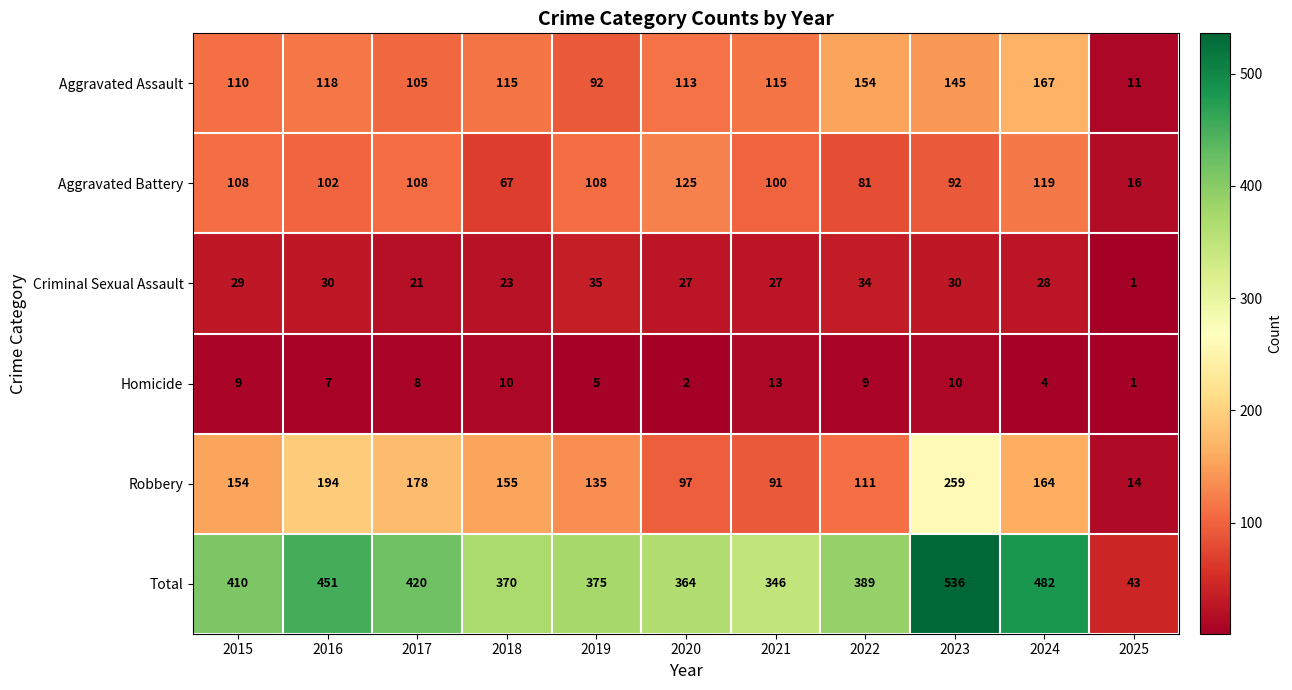

At which category is the sum across all series the highest?

2023